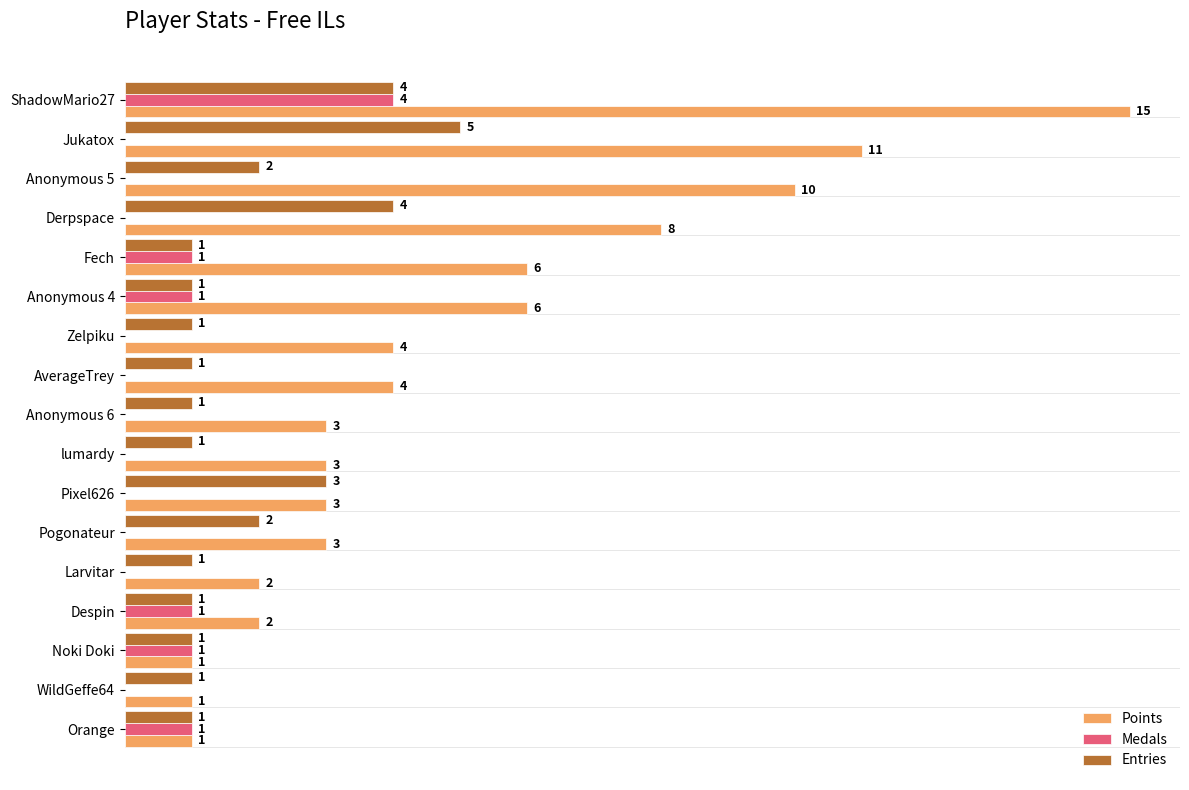

At which category is the sum across all series the highest?

ShadowMario27